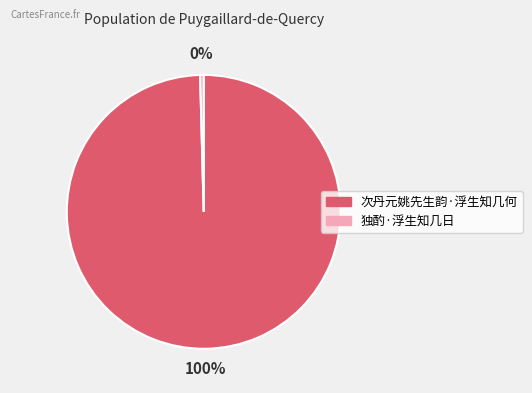

How many segments does this pie chart have?

2